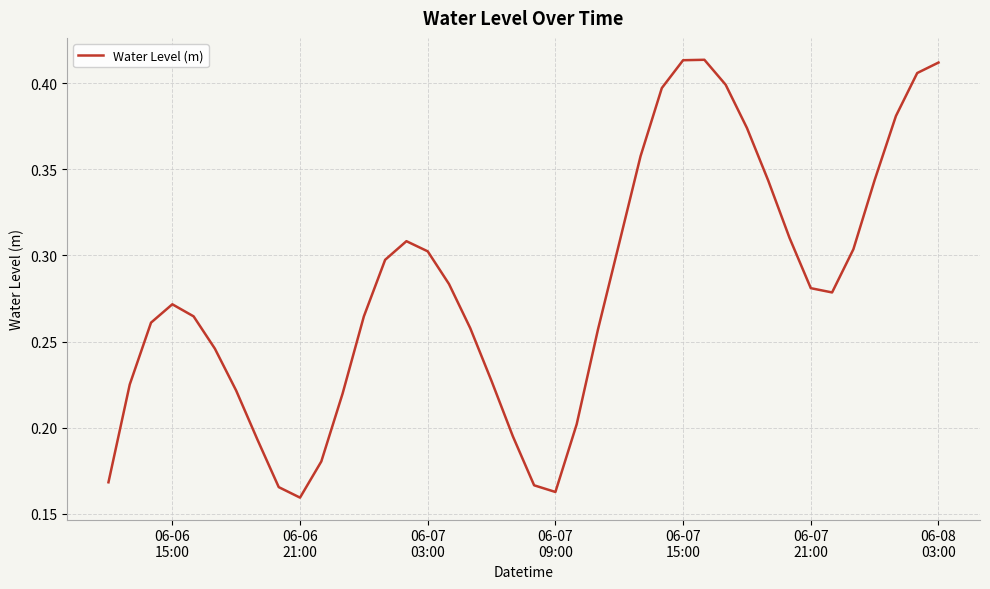

True or false: the data has more than 2 interior local peaks.

True